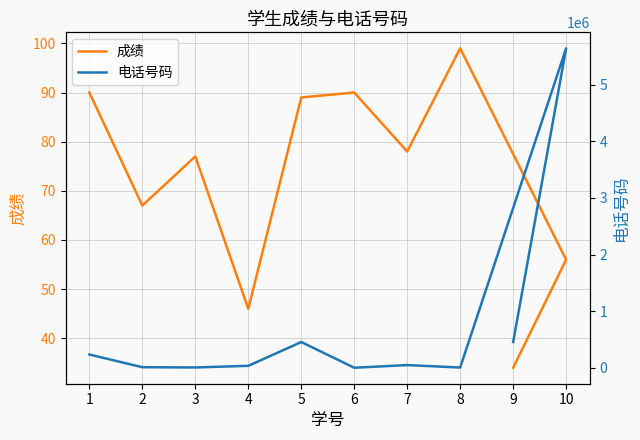

Reading right to left, what are all the values shown in this chart?

成绩: 9=34	10=56	8=99	7=78	6=90	5=89	4=46	3=77	2=67	1=90
电话号码: 9=454654	10=5643543	8=4546	7=47455	6=536	5=454634	4=34353	3=5677	2=9877	1=234525